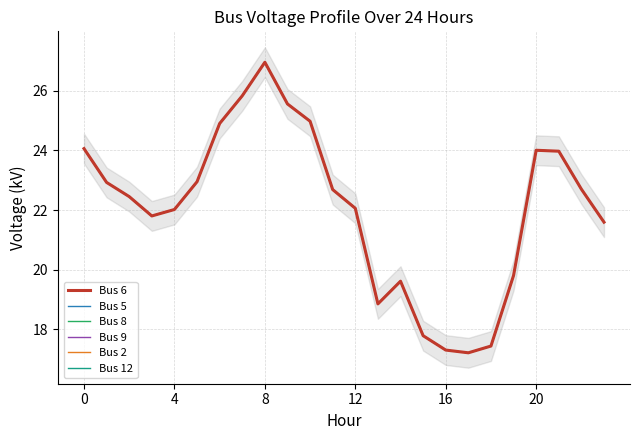

How many lines are shown in the chart?

6